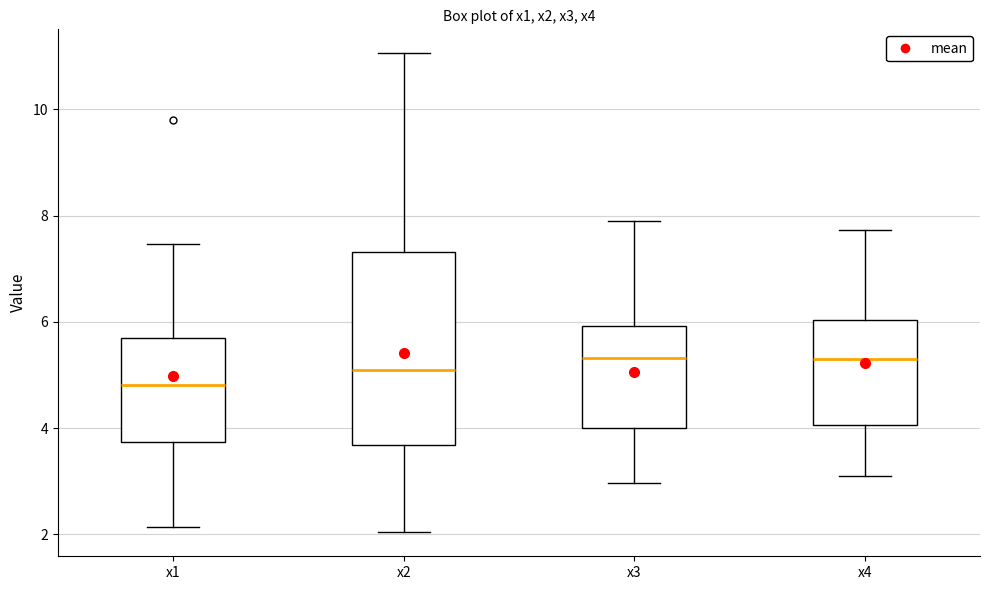

Where is the upper edge of the box for x2 on the y-axis? The values are not printed on the chart, so give them approximately, as read against the axis.

7.4